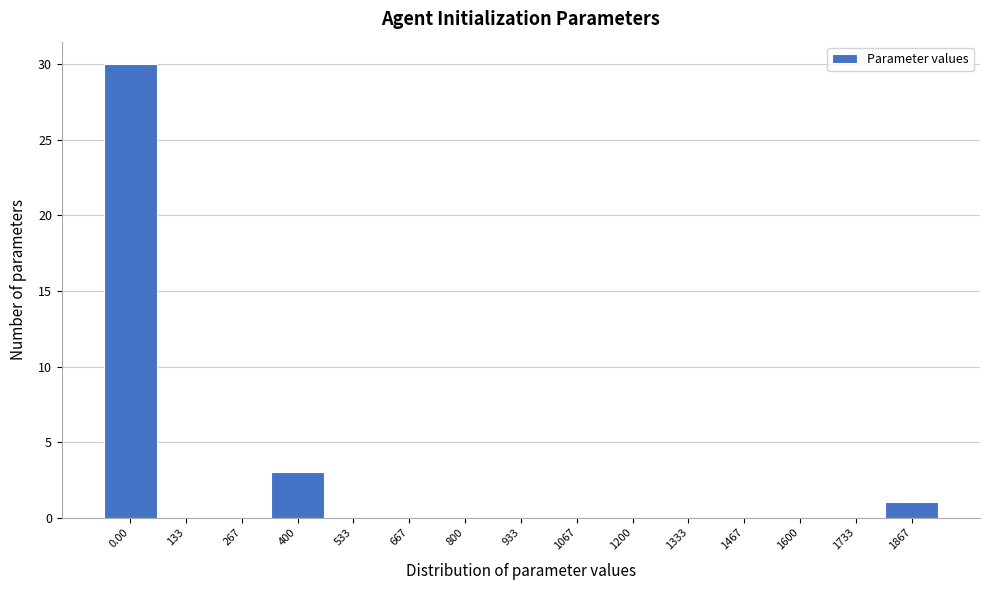

Reading right to left, extract all data points from this chart.

1867=1	1733=0	1600=0	1467=0	1333=0	1200=0	1067=0	933=0	800=0	667=0	533=0	400=3	267=0	133=0	0.00=30